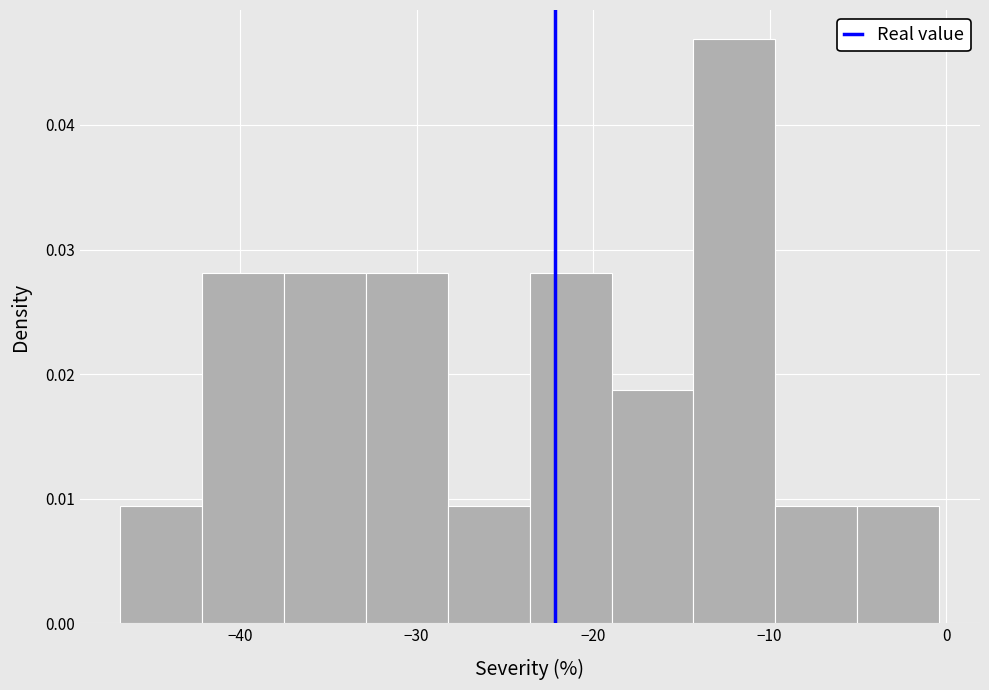

Reading left to right, list every bar in this chart as the range it spans on the x-axis followed by its height. Neither the bar edges nor the heights are printed on the chart, so give them approximately, as read against the axes.

-47 to -42: 0.009
-42 to -37: 0.028
-37 to -33: 0.028
-33 to -28: 0.028
-28 to -24: 0.009
-24 to -19: 0.028
-19 to -14: 0.019
-14 to -10: 0.047
-10 to -5: 0.009
-5 to 0: 0.009